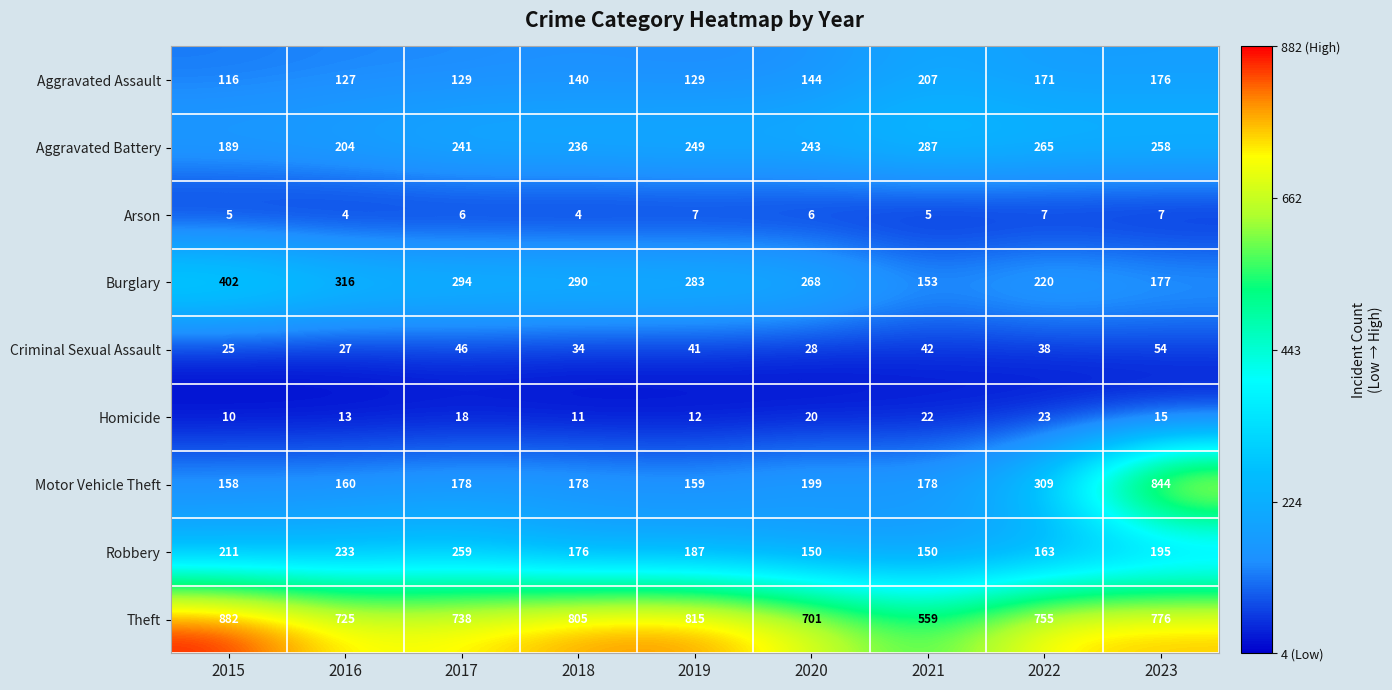

Count the number of categories in the chart.

9